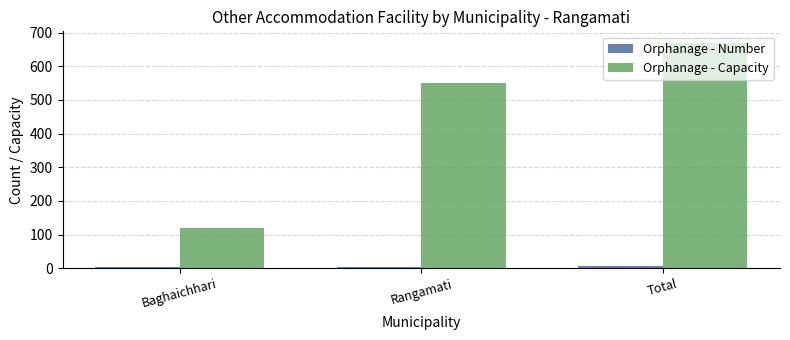

What is the minimum value for Orphanage - Capacity?

120